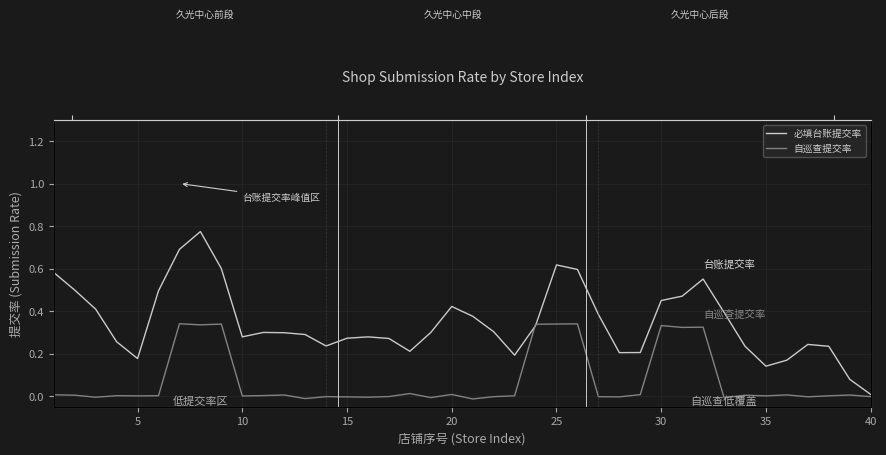

How many values in 自巡查提交率 are above zero?

26